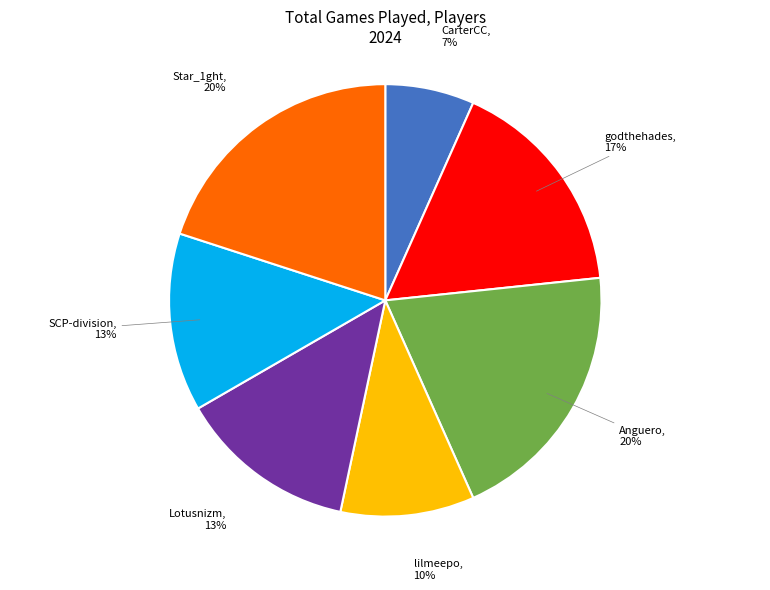

Count the number of slices in the pie.

7